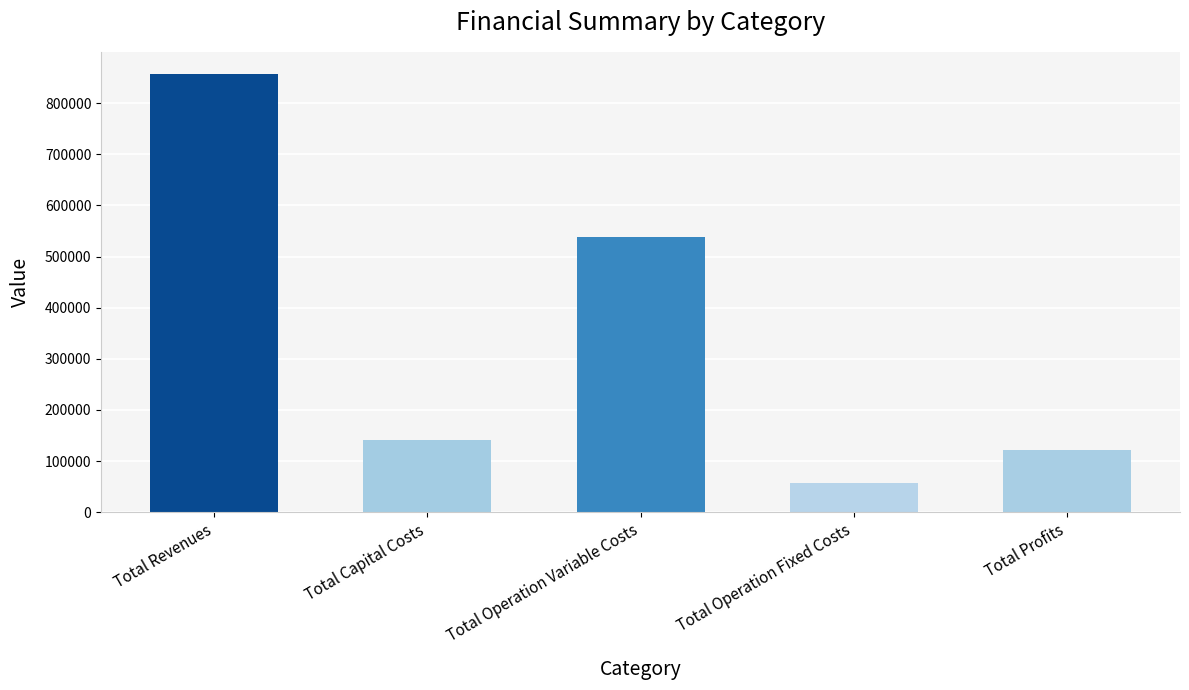

True or false: the data shows 140448.0 at Total Capital Costs.

True